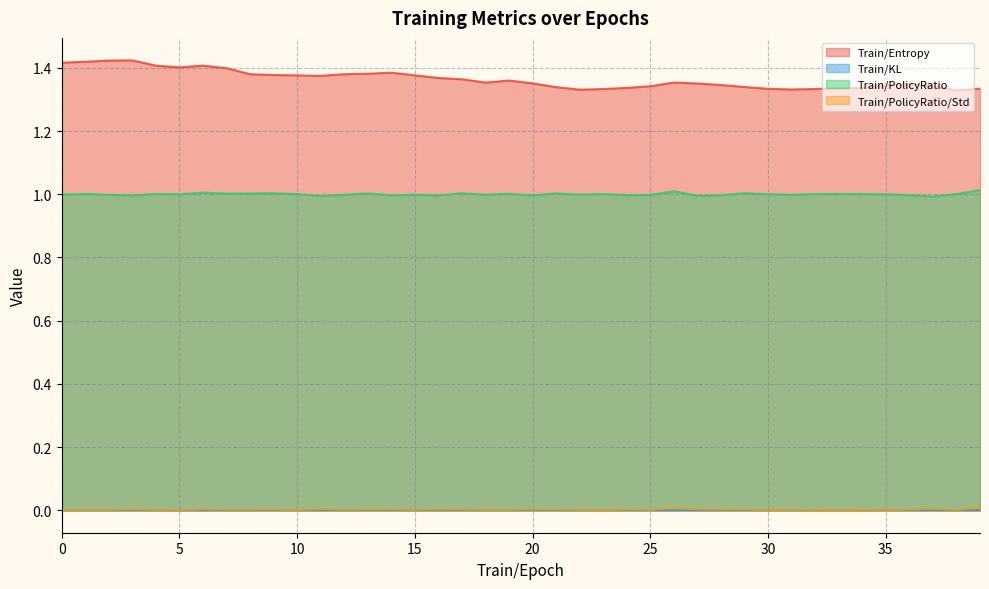

The value of Train/KL at 31 is 0.0. True or false?

False